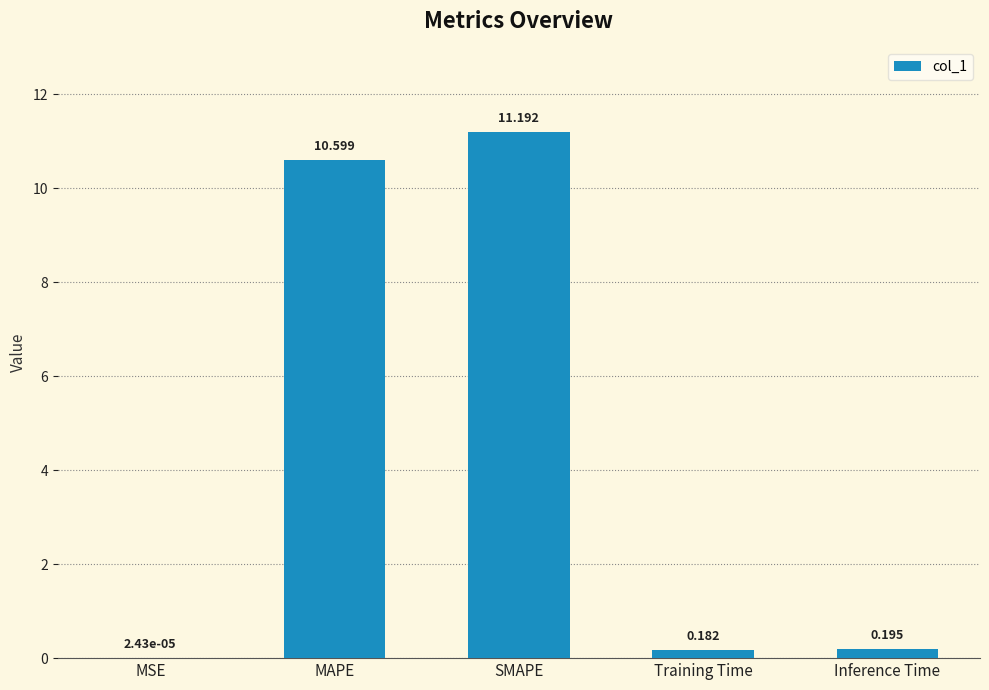

At which label is the value closest to 5?

Inference Time